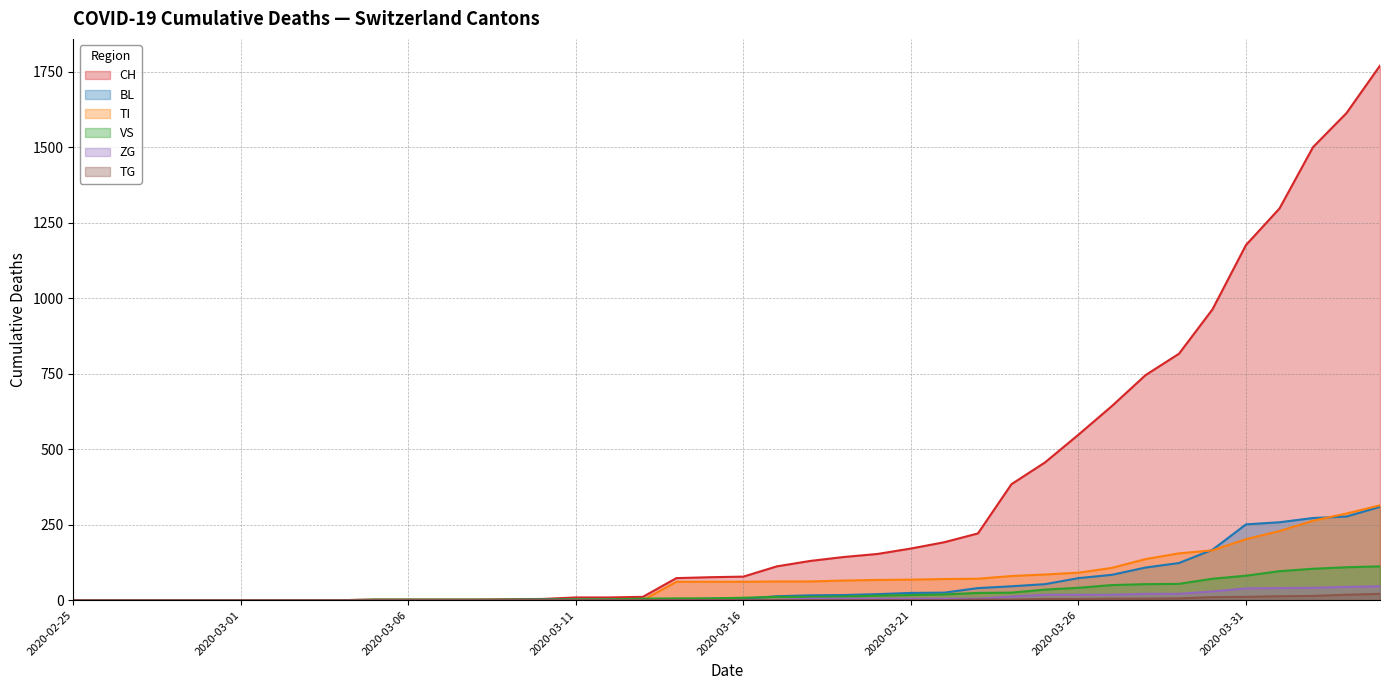

List the series in order of their peak value, lowest first.

TG, ZG, VS, BL, TI, CH